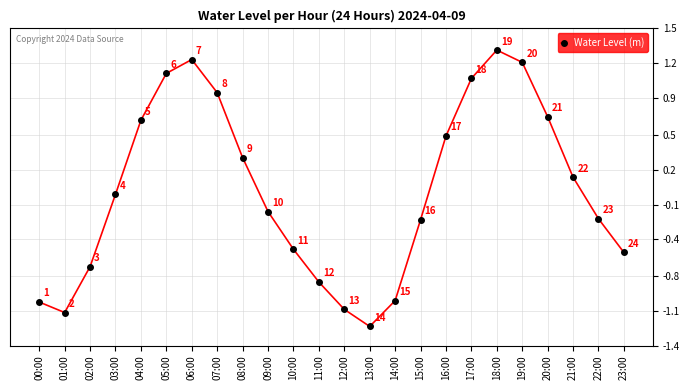

List the labels in order of value, largest first.

18:00, 06:00, 19:00, 05:00, 17:00, 07:00, 20:00, 04:00, 16:00, 08:00, 21:00, 03:00, 09:00, 22:00, 15:00, 10:00, 23:00, 02:00, 11:00, 14:00, 00:00, 12:00, 01:00, 13:00